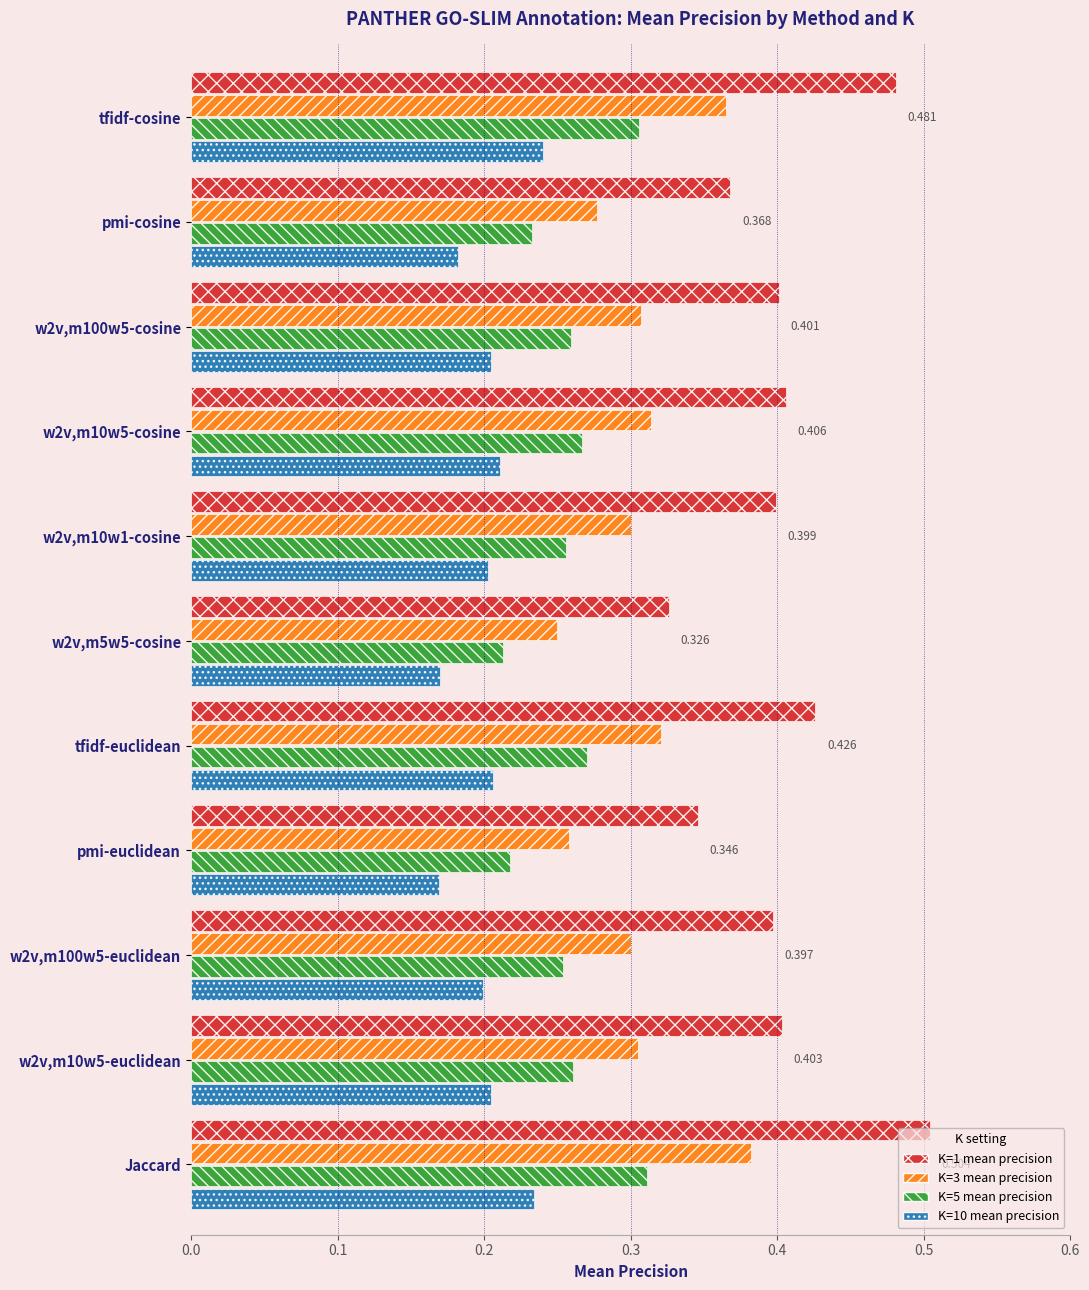

Which category has the highest value in the K=5 mean precision series?

Jaccard